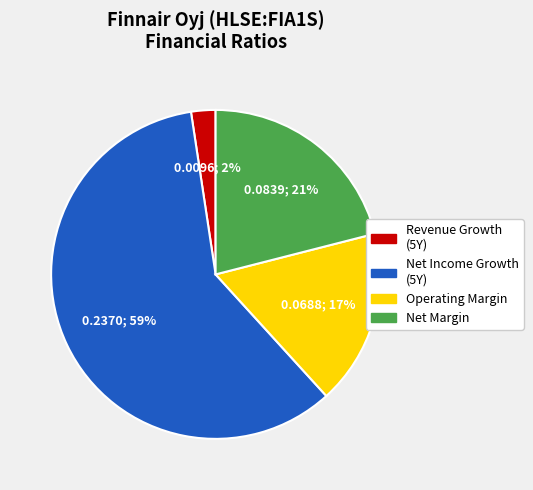

Does any single category account for the majority?

Yes